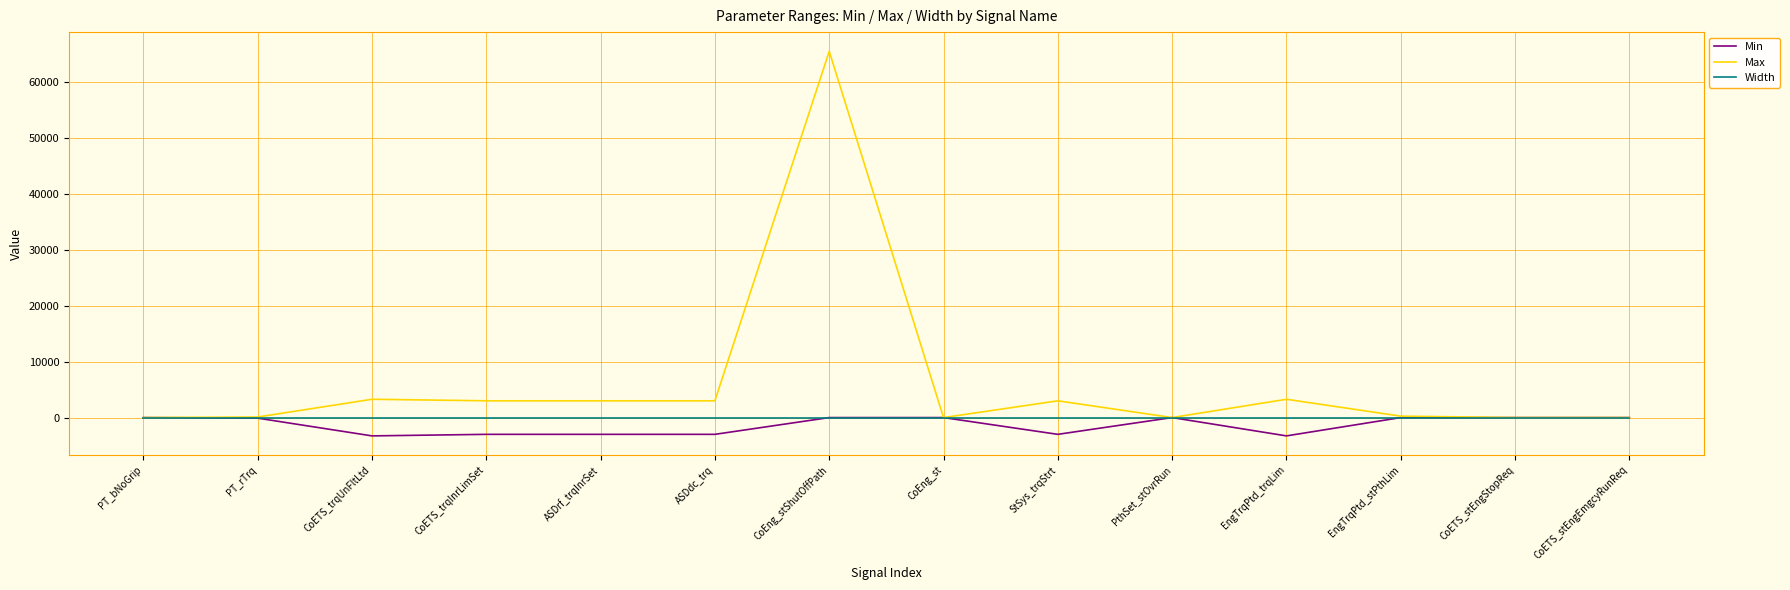

Which series has the largest range (max minus min)?

Max